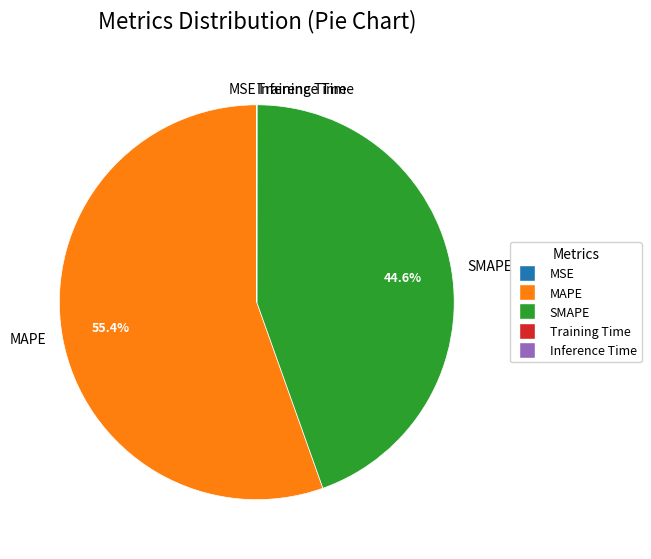

What percentage is NOT represented by MAPE?

44.6%